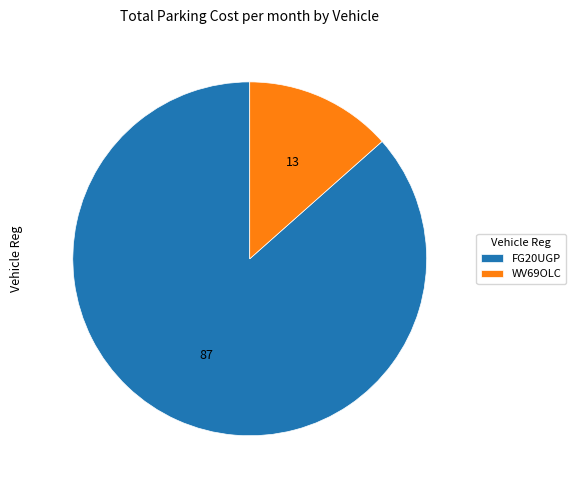

The FG20UGP slice represents 87% of the pie. True or false?

True